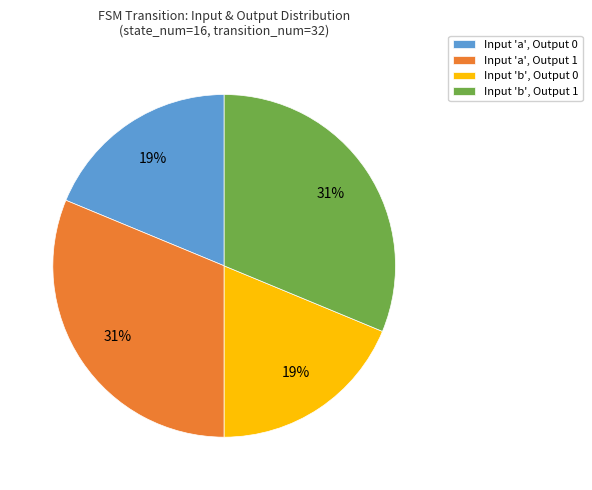

Approximately how many times larger is the value at Input 'a', Output 0 compared to Input 'b', Output 1?

0.6